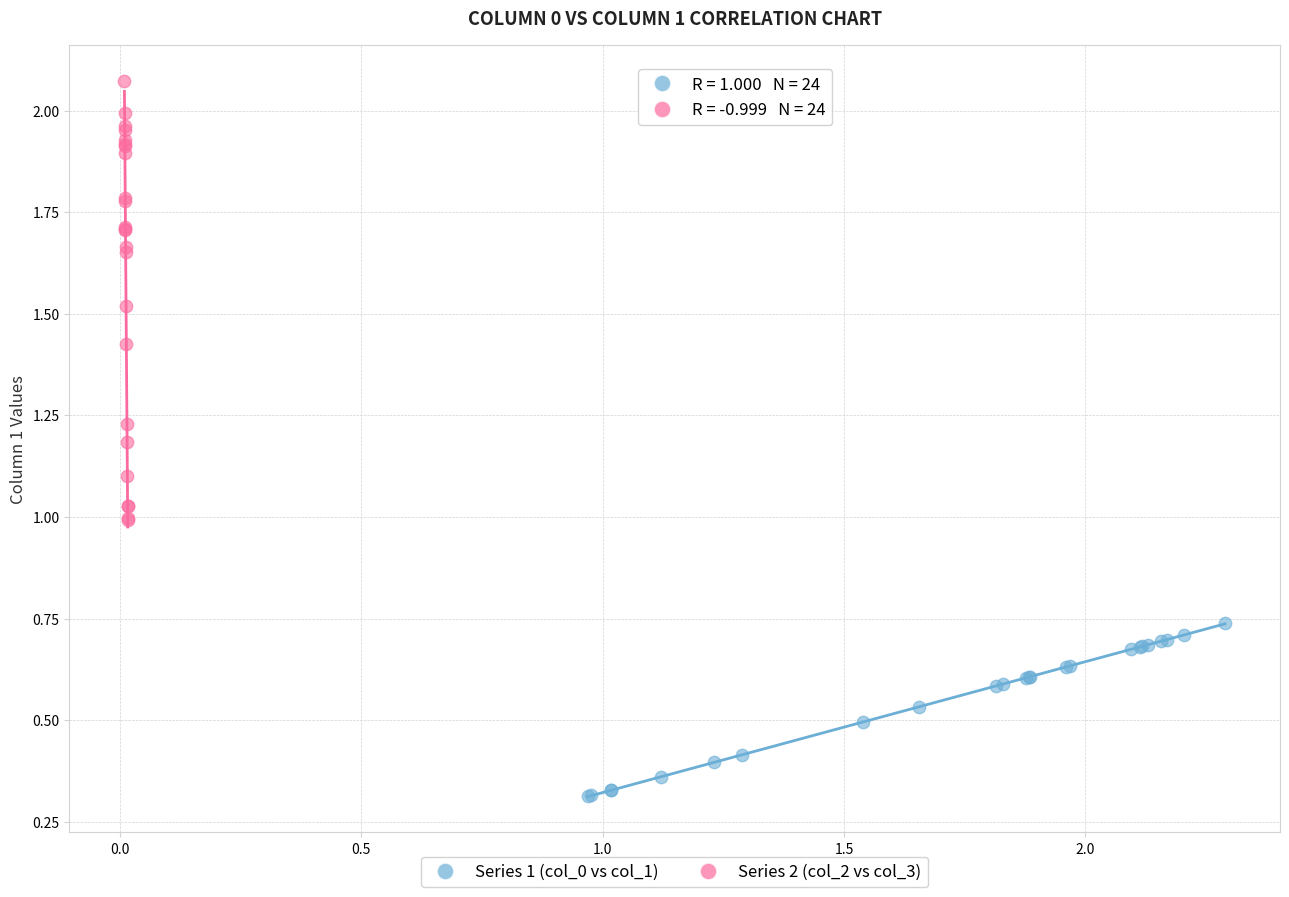

Which series has the largest Y range (max minus min)?

Series 2 (col_2 vs col_3)